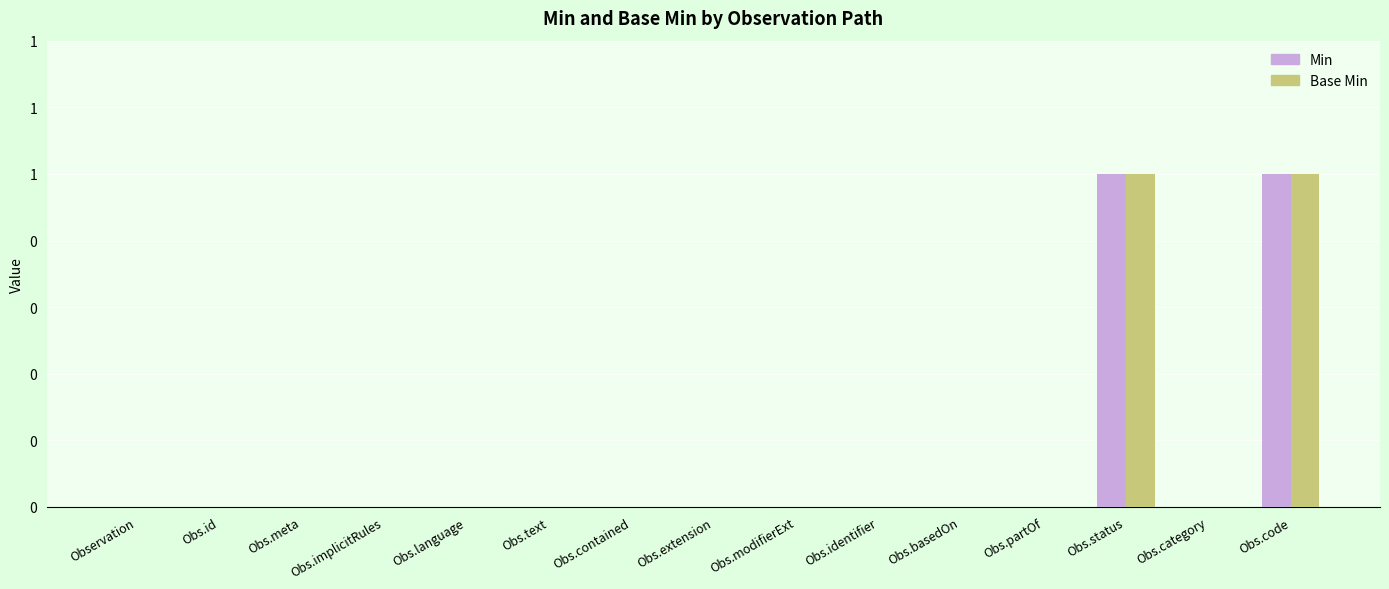

At which label does Base Min reach its peak?

Obs.status